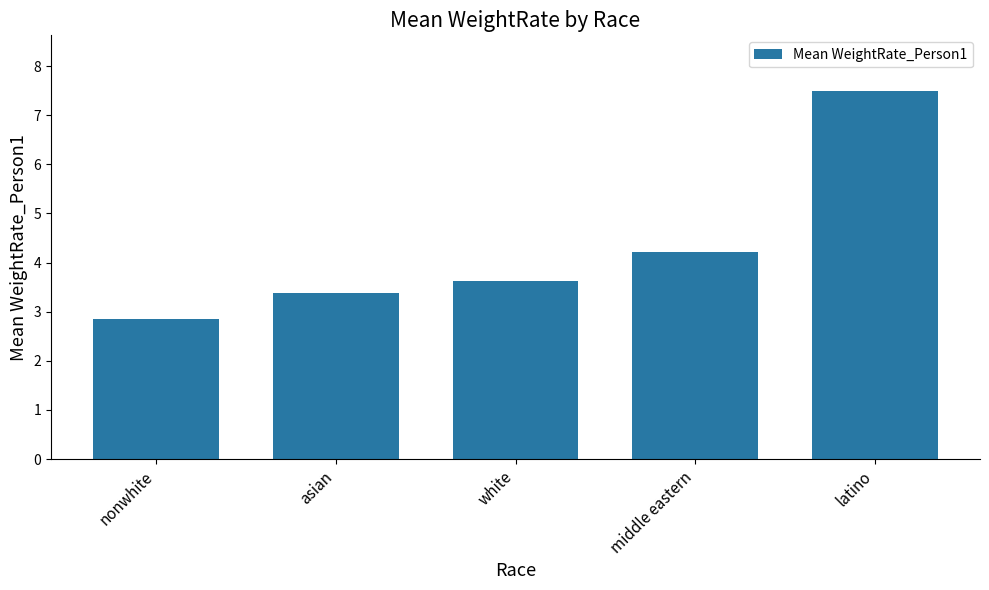

Rank the categories by value from highest to lowest.

latino, middle eastern, white, asian, nonwhite